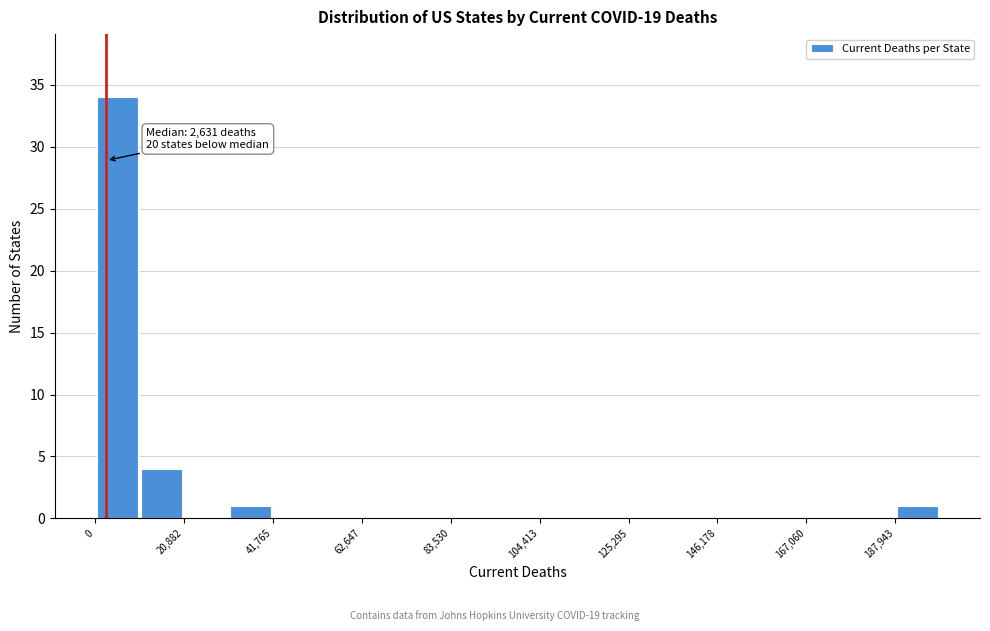

Read against the x-axis, roughly where is the centre of the tallest bar?

5000